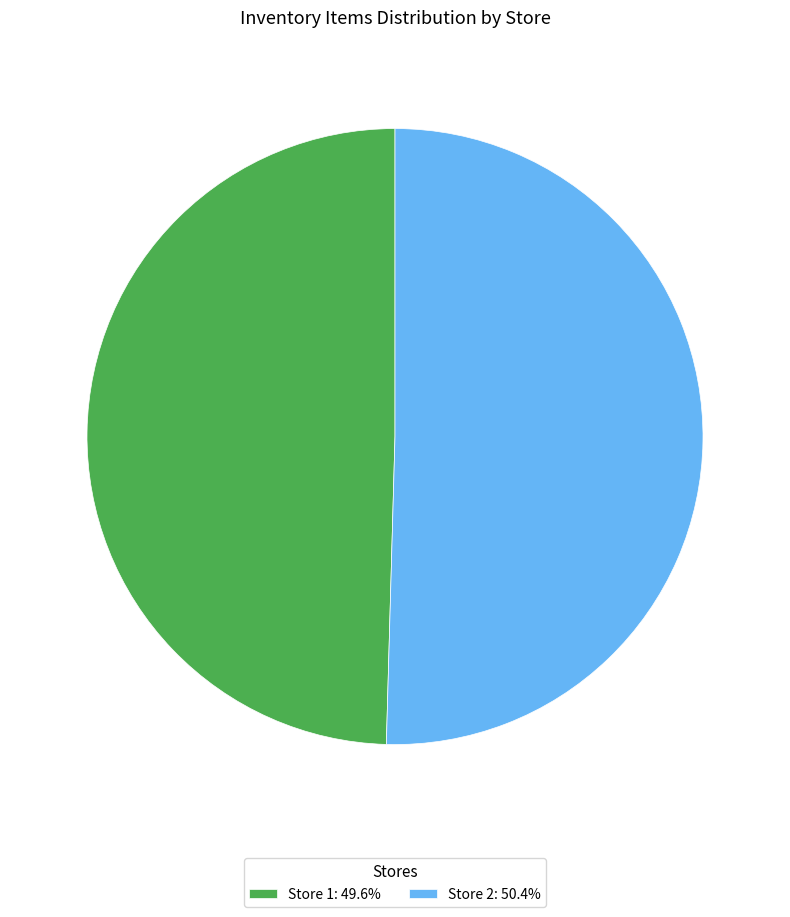

How many segments does this pie chart have?

2